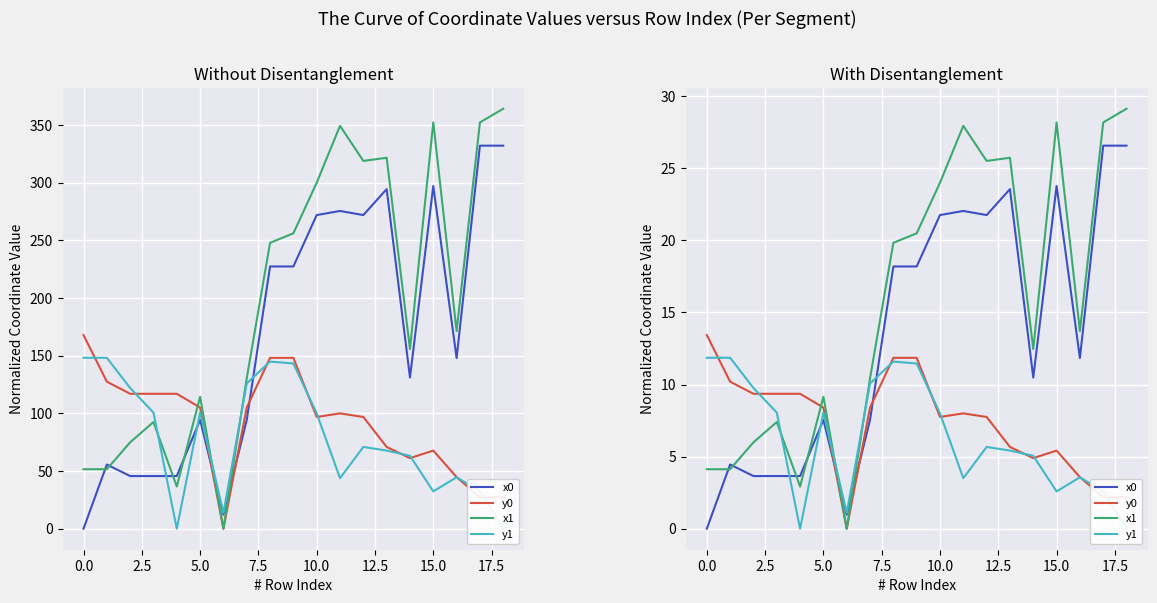

Rank the series by their maximum value, from lowest to highest.

y1, y0, x0, x1